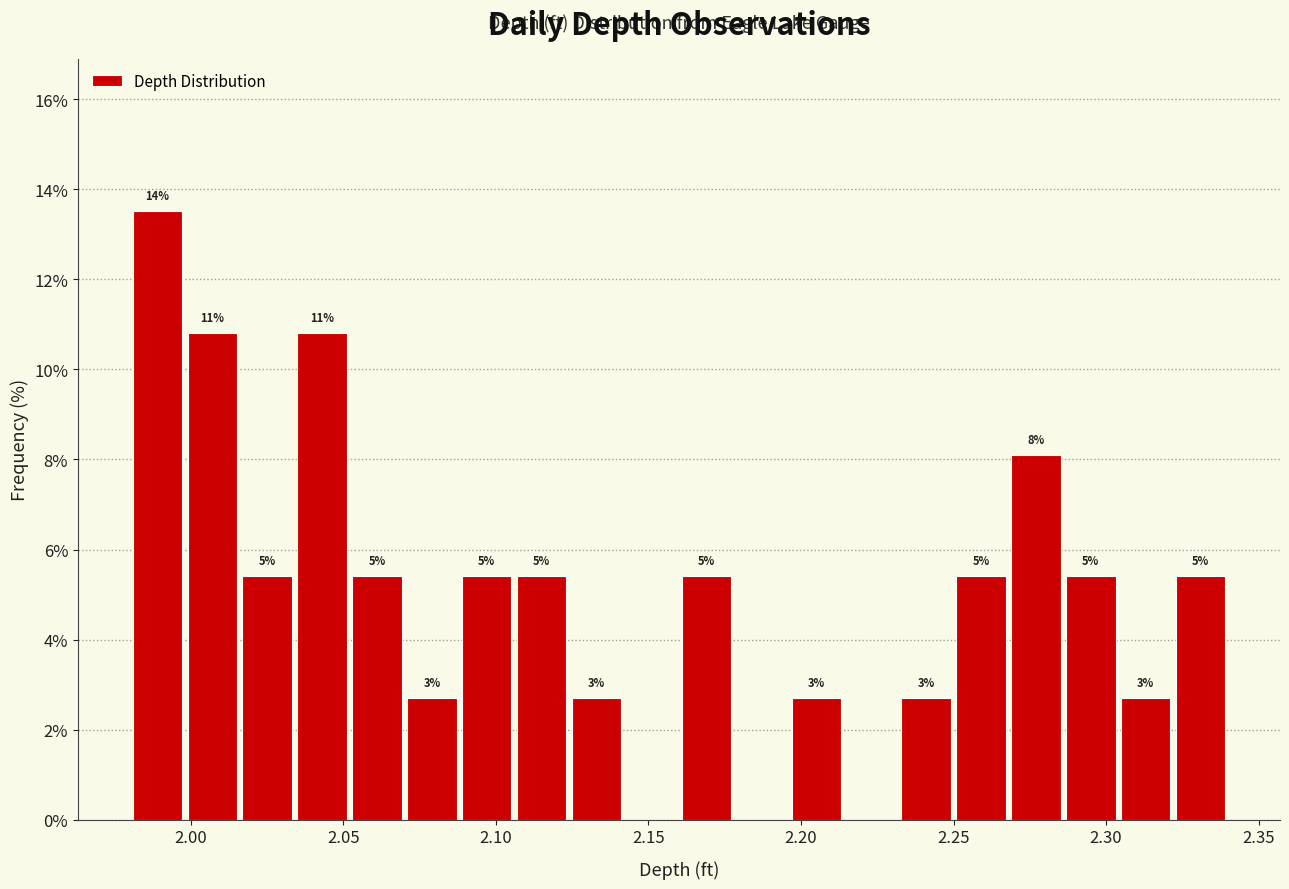

Around what value on the x-axis is the tallest bar? Give the approximate position of its centre, as read against the axis.

1.990